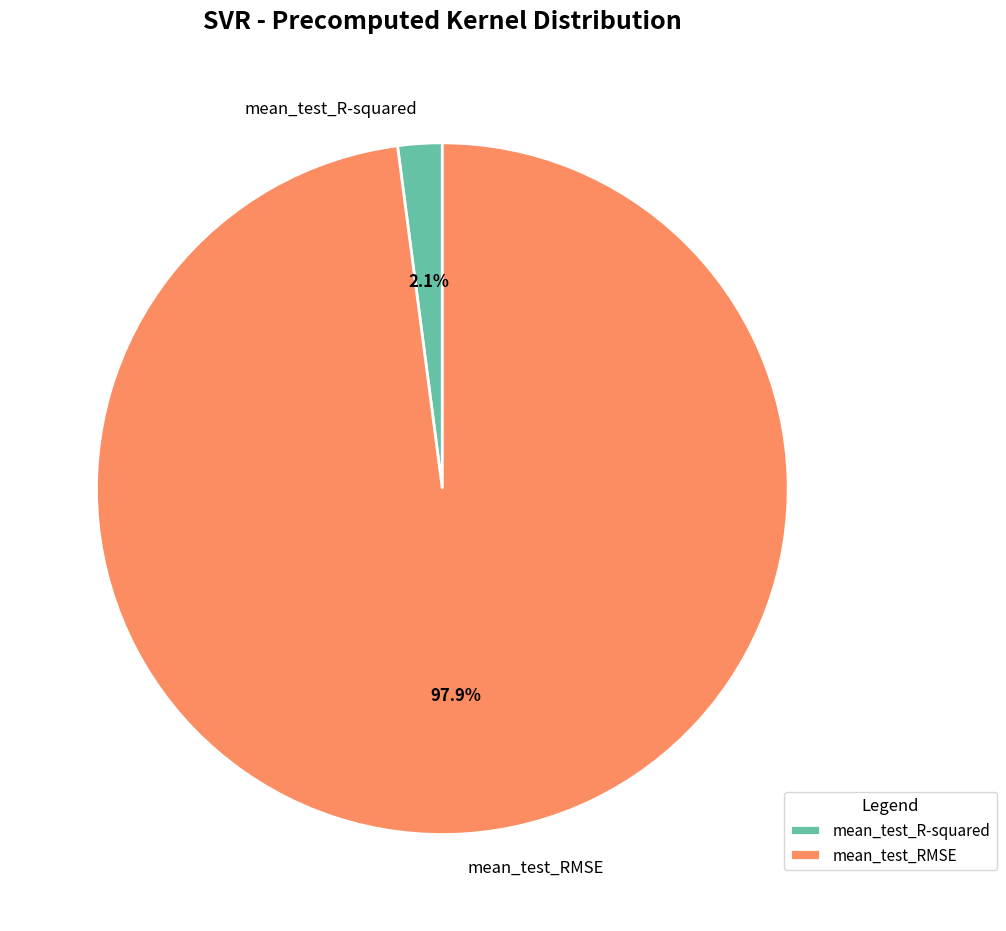

What is the smallest slice in the pie chart?

mean_test_R-squared